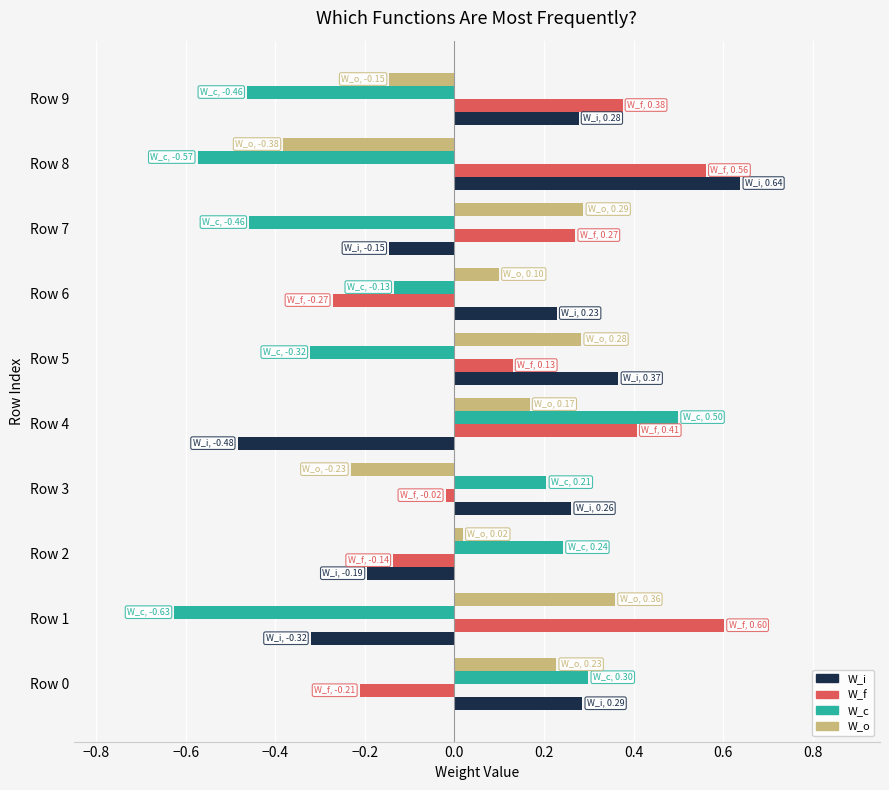

How many values in the W_f series are below 0?

4